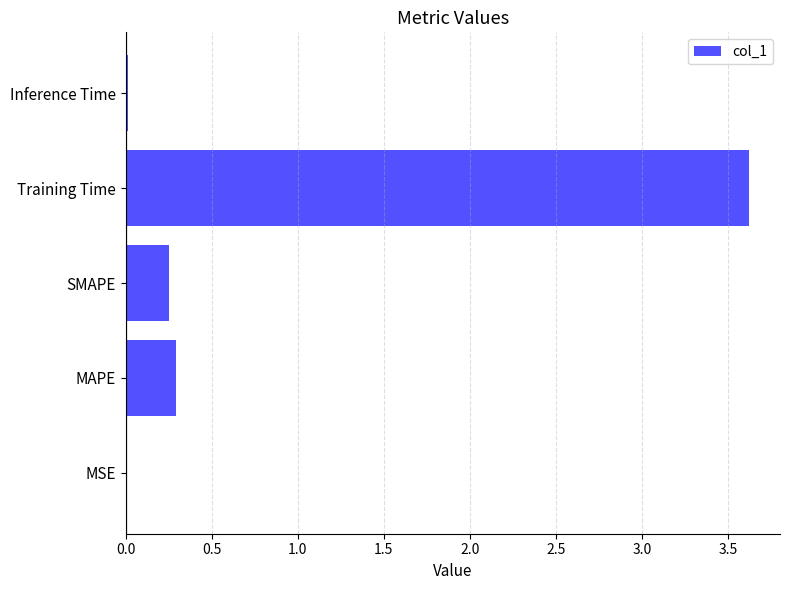

Which category has the highest value across all series?

Training Time